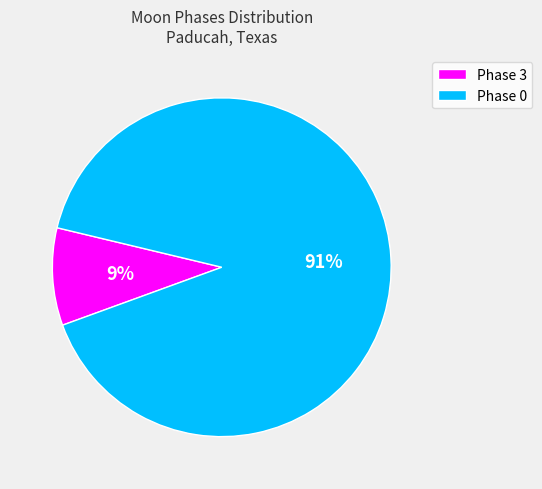

Which category accounts for the majority?

Phase 0